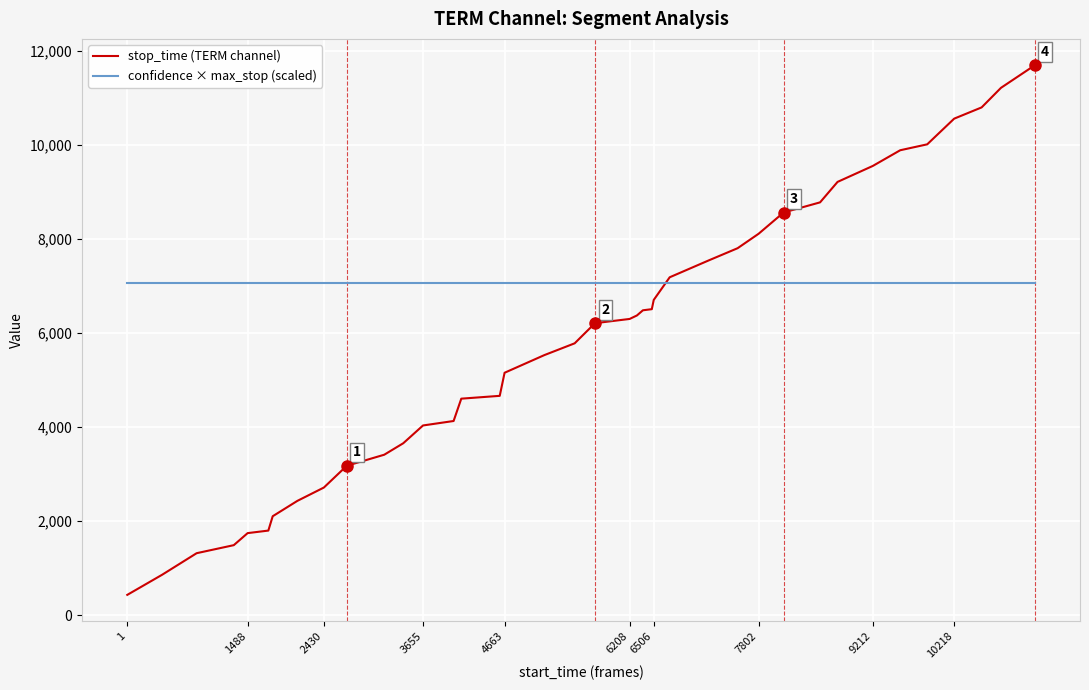

At how many categories does at least one series exceed 6355?

40